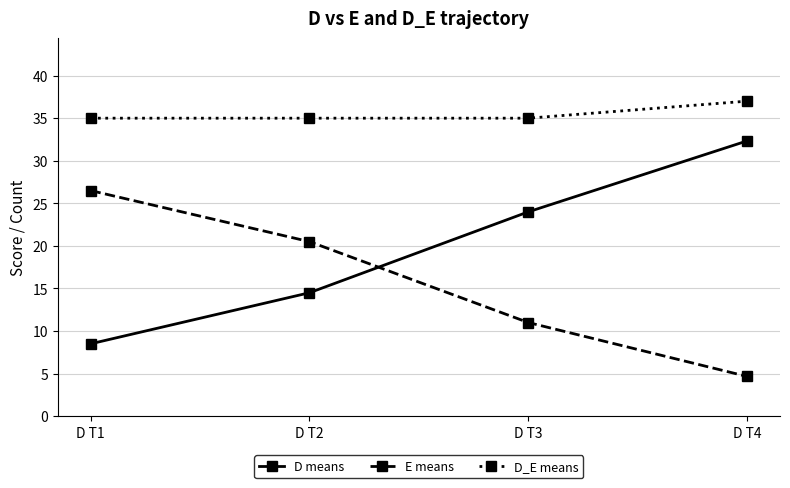

Does the chart have visible grid lines?

Yes